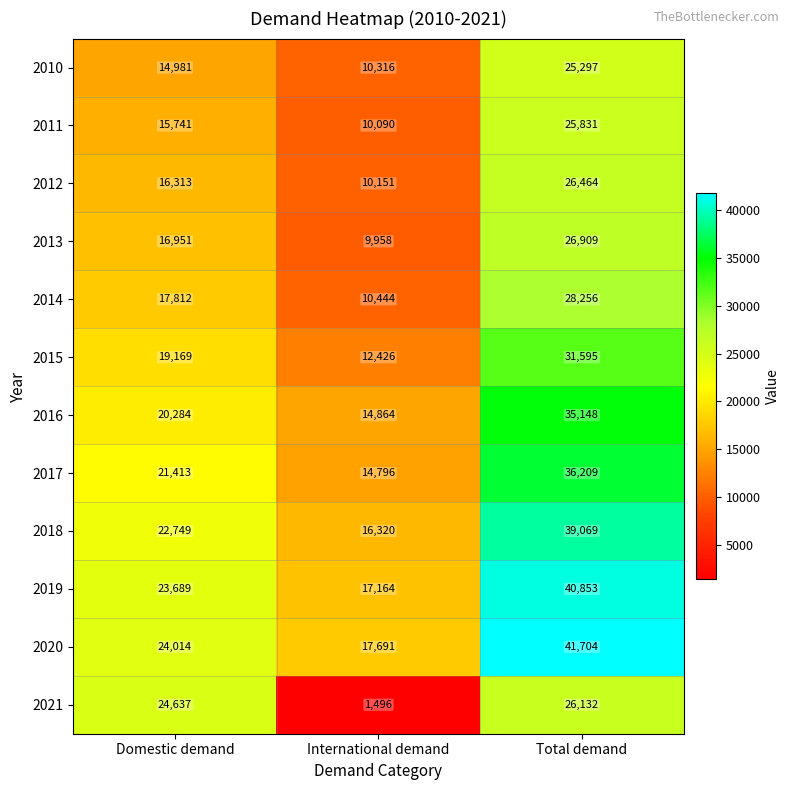

What is the total value across all series at Domestic demand?

237753